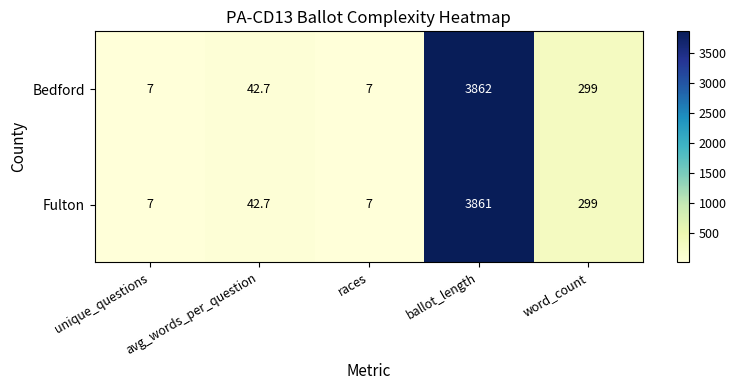

What is the sum of all Fulton values?

4216.7